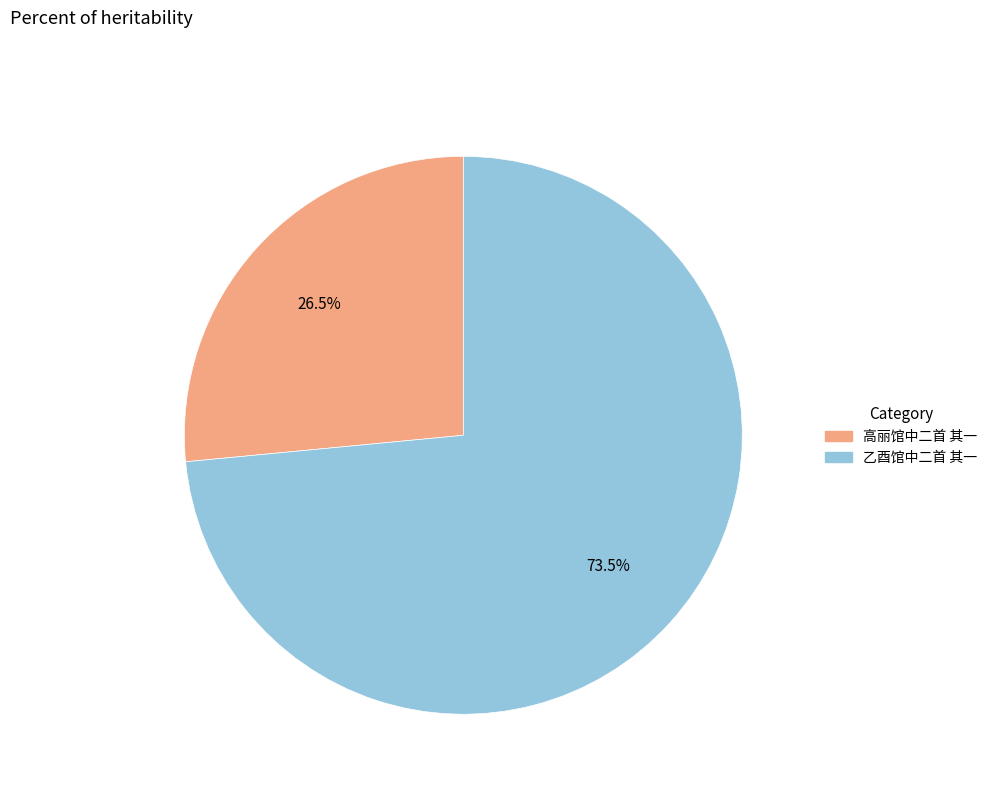

Which slice is the largest?

乙酉馆中二首 其一